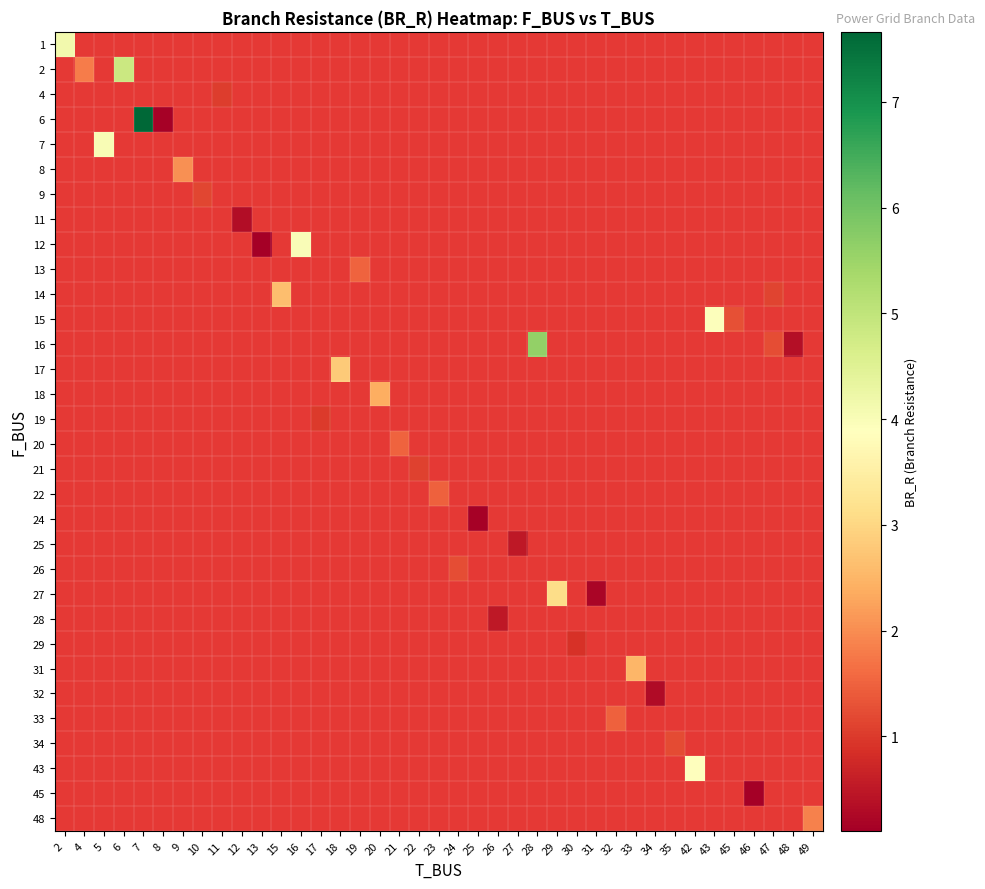

At which label does row_17 reach its minimum?

2